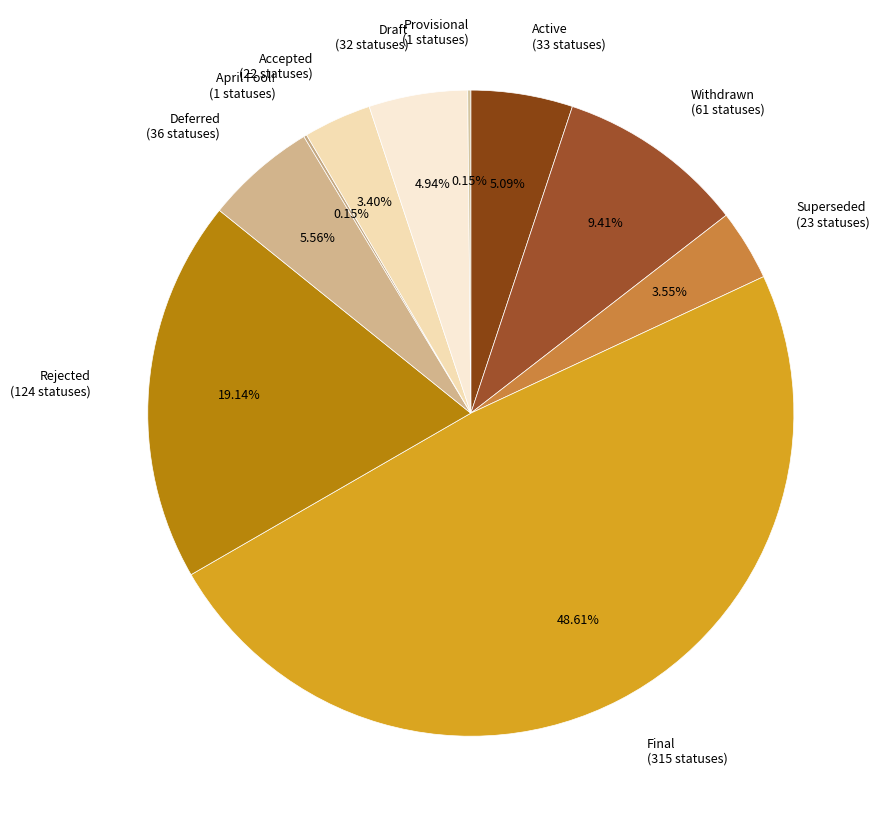

What percentage do Final and Withdrawn together represent?

58.0%